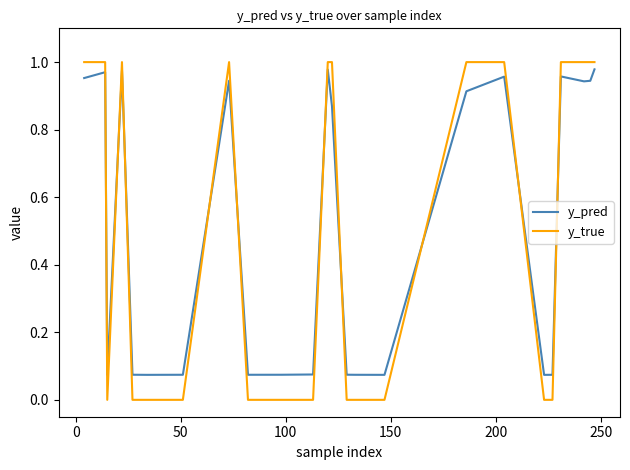

How many categories are shown in the chart?

26